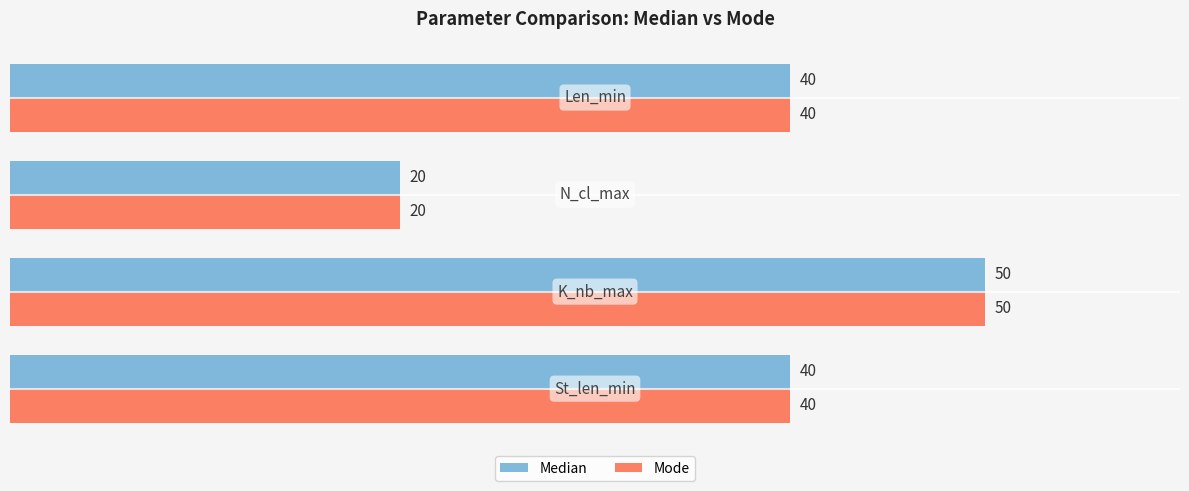

Count the Median values in the range 40 to 50.

3